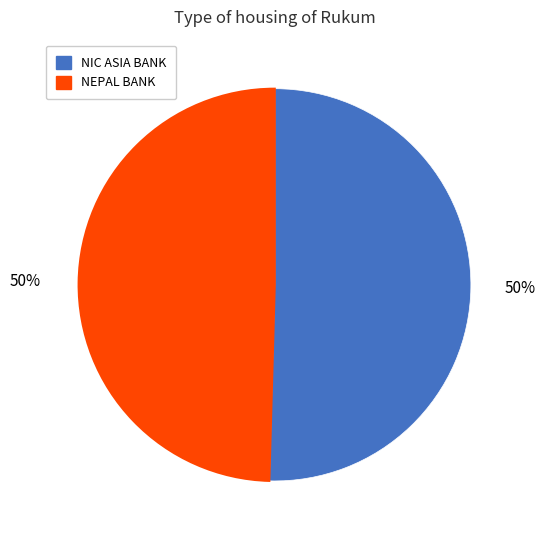

To the nearest percent, what is the average slice percentage?

50%